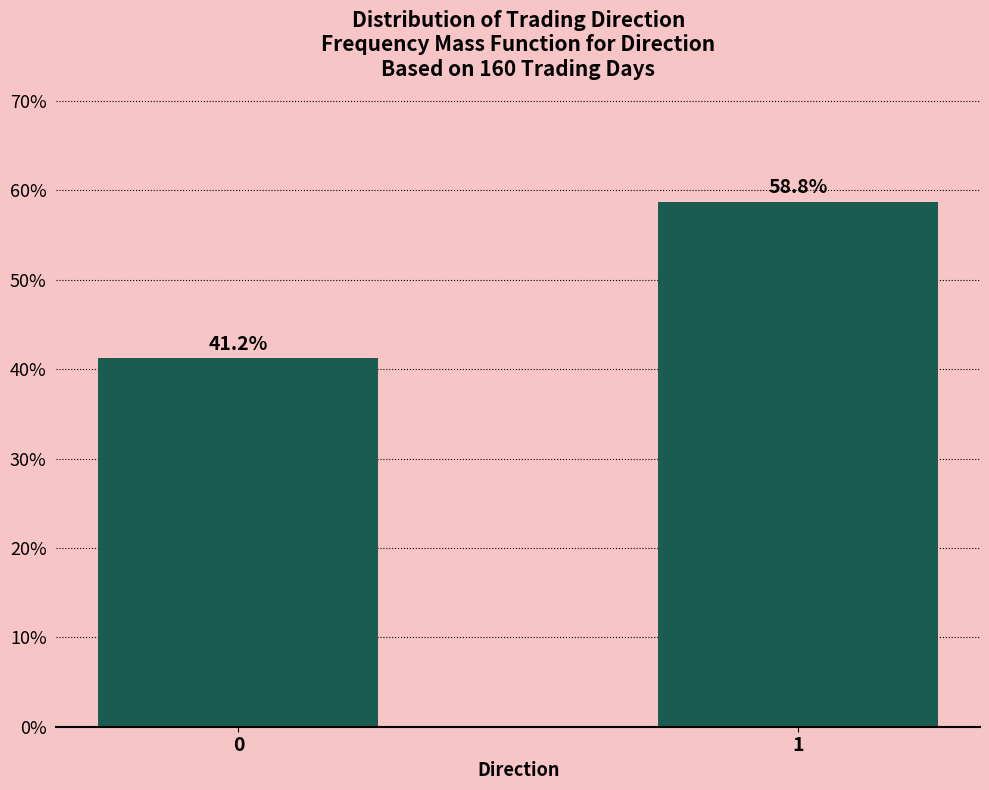

Rank the categories by value from lowest to highest.

0, 1